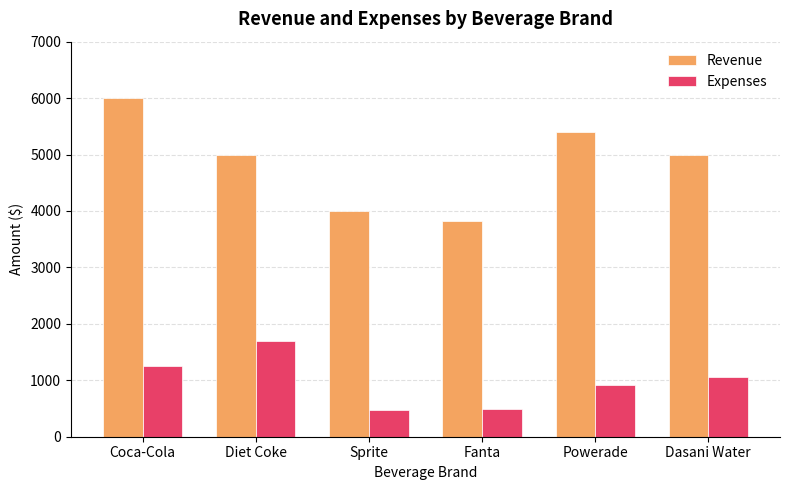

What is the difference between the Expenses values at Coca-Cola and Dasani Water?

210.0